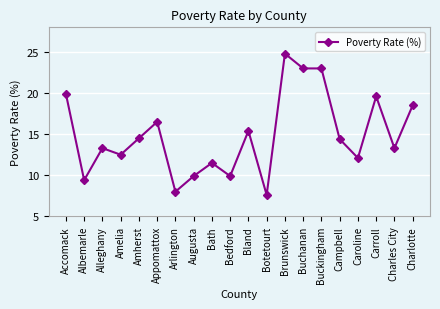

How many distinct data groups are displayed?

1